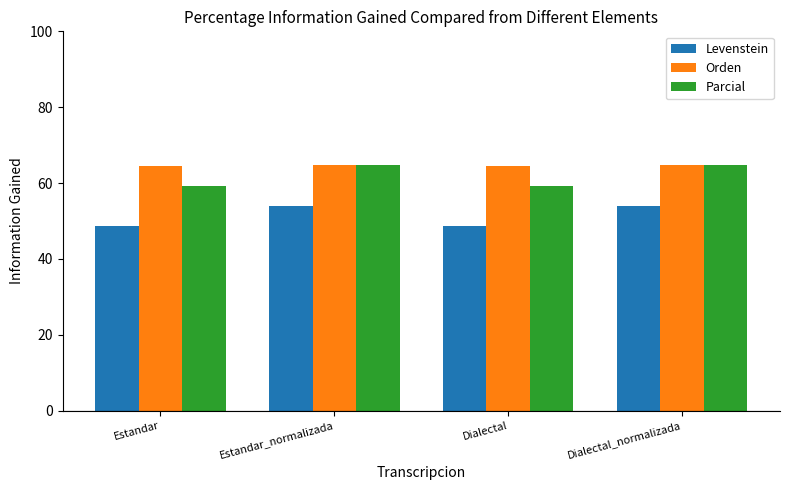

List the series in order of their overall mean, lowest first.

Levenstein, Parcial, Orden